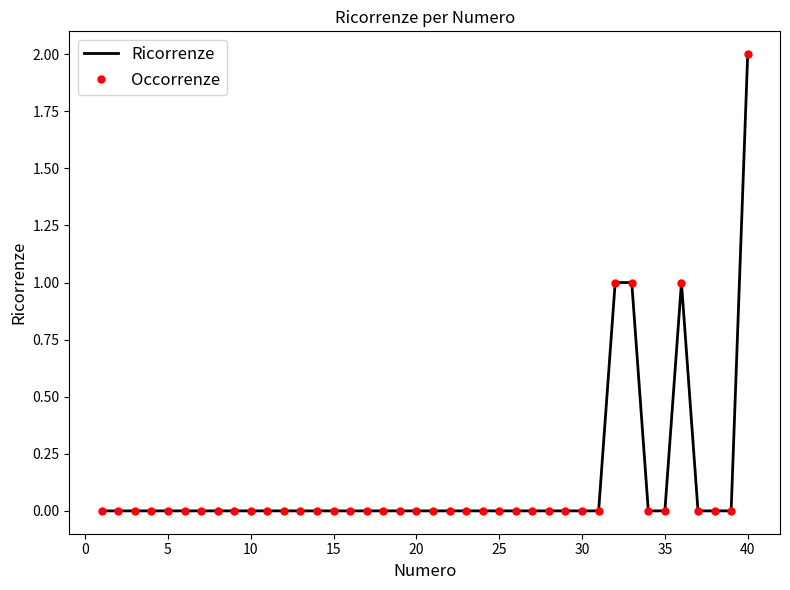

How many Occorrenze values are between 0 and 1?

39